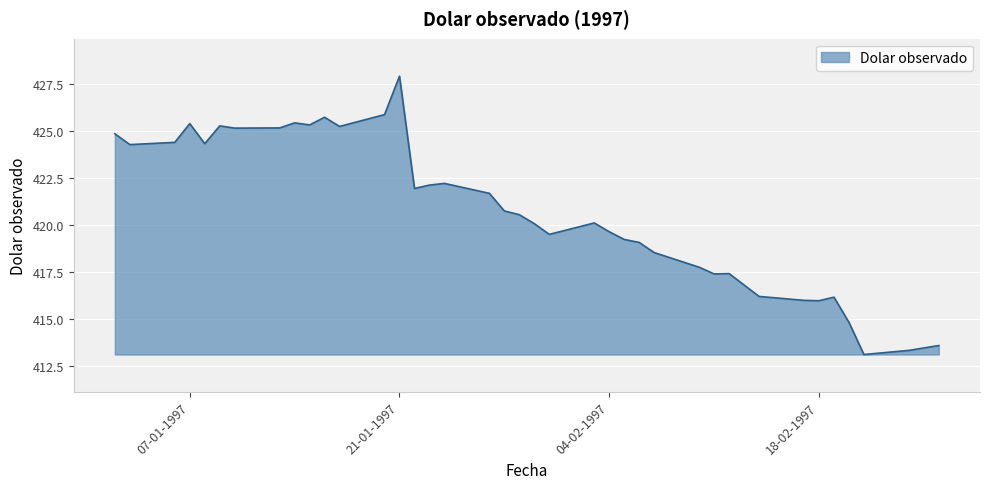

How many lines are shown in the chart?

1